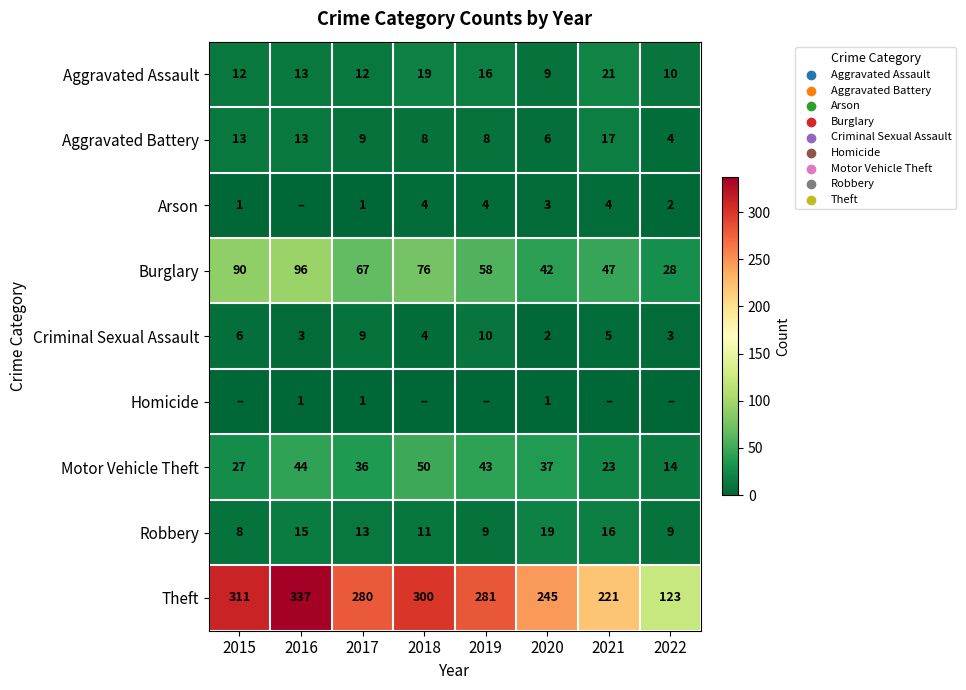

Where does the Robbery series first go above 13?

2016